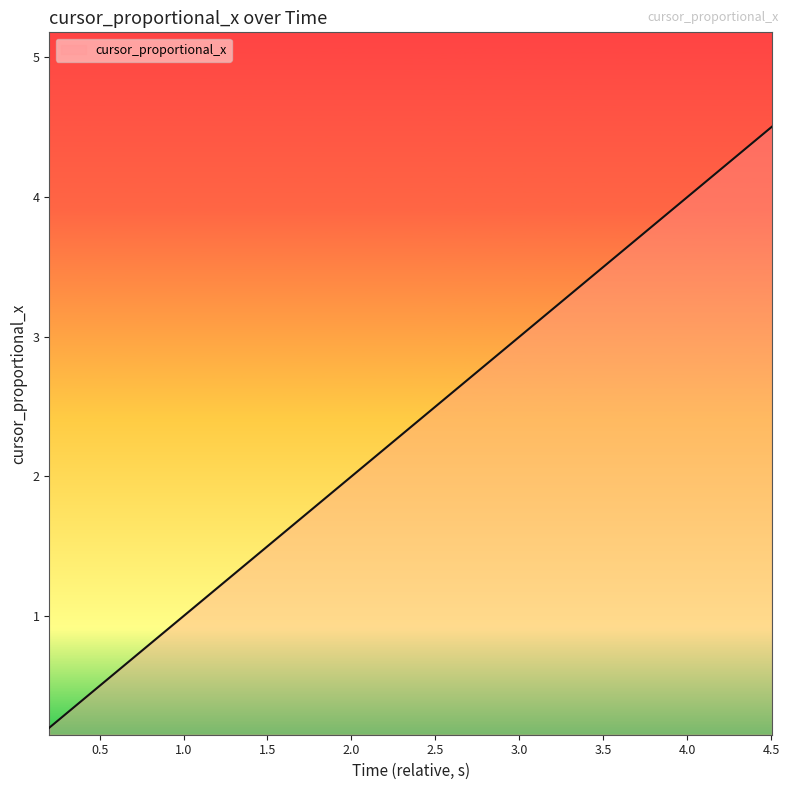

What is the maximum value shown in the chart?

4.5